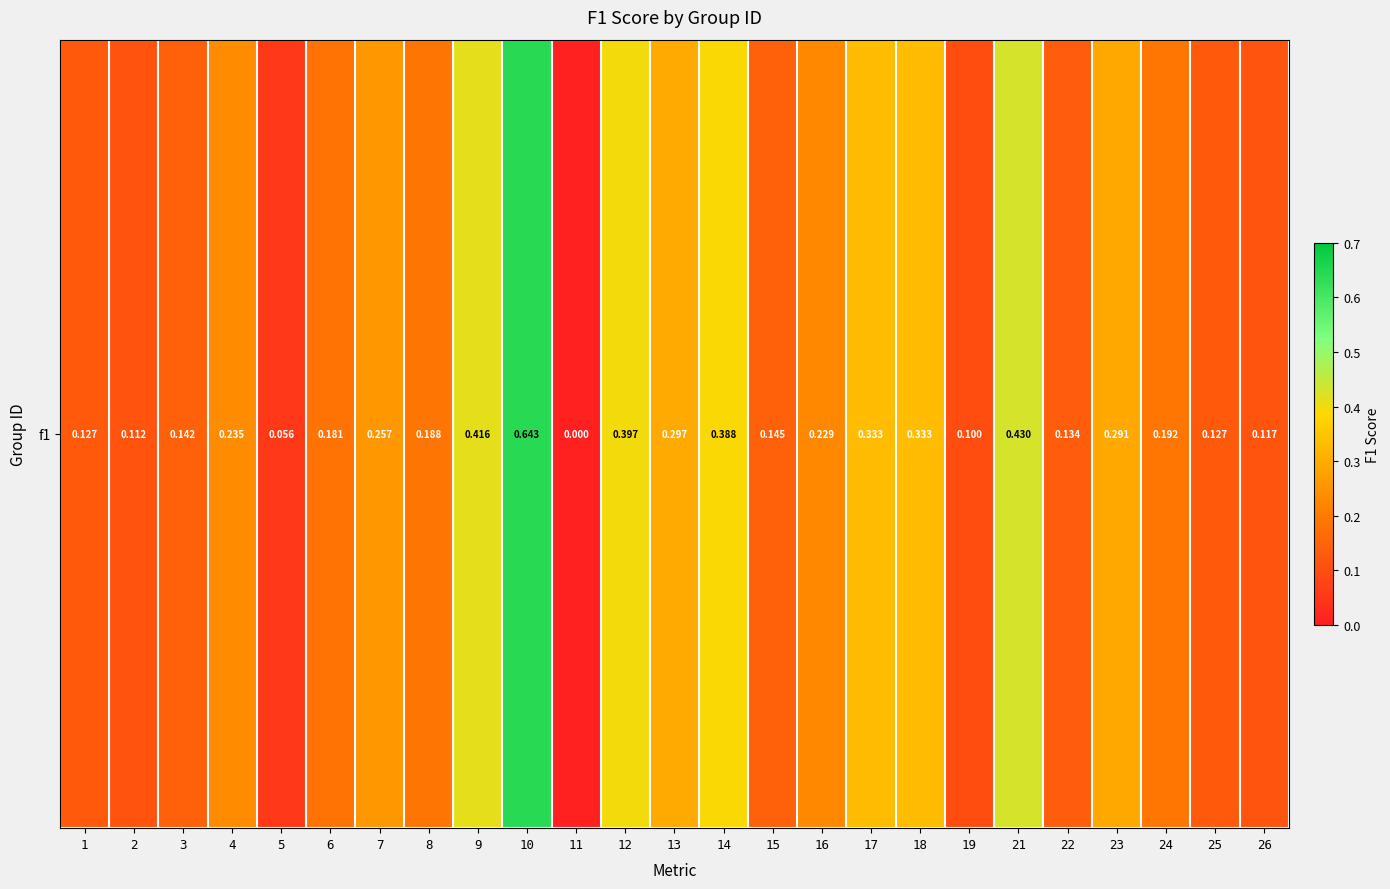

Rank the categories by value from highest to lowest.

10, 21, 9, 12, 14, 17, 18, 13, 23, 7, 4, 16, 24, 8, 6, 15, 3, 22, 1, 25, 26, 2, 19, 5, 11